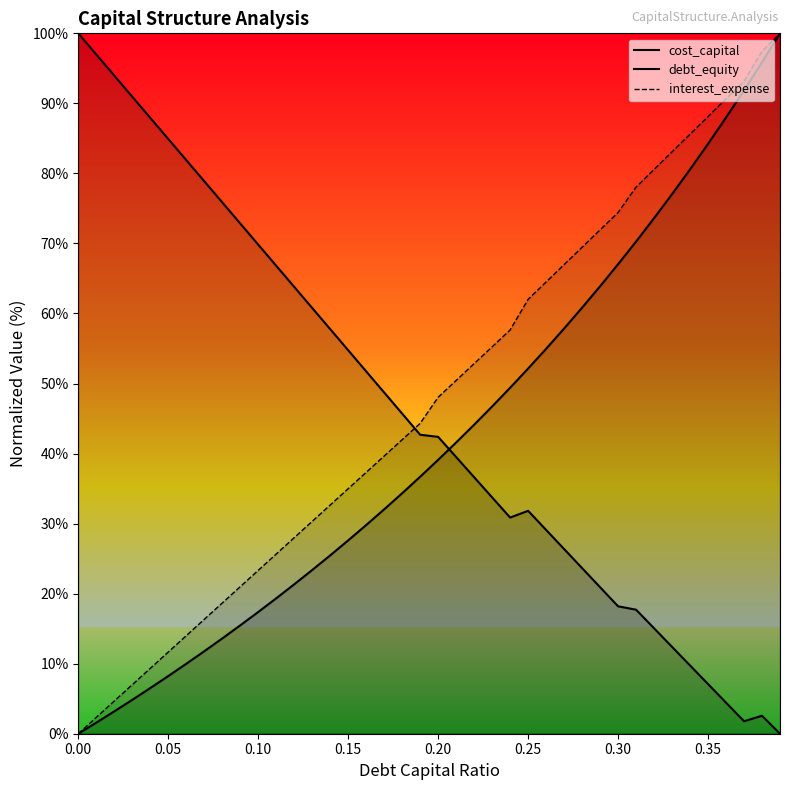

How many lines are shown in the chart?

3